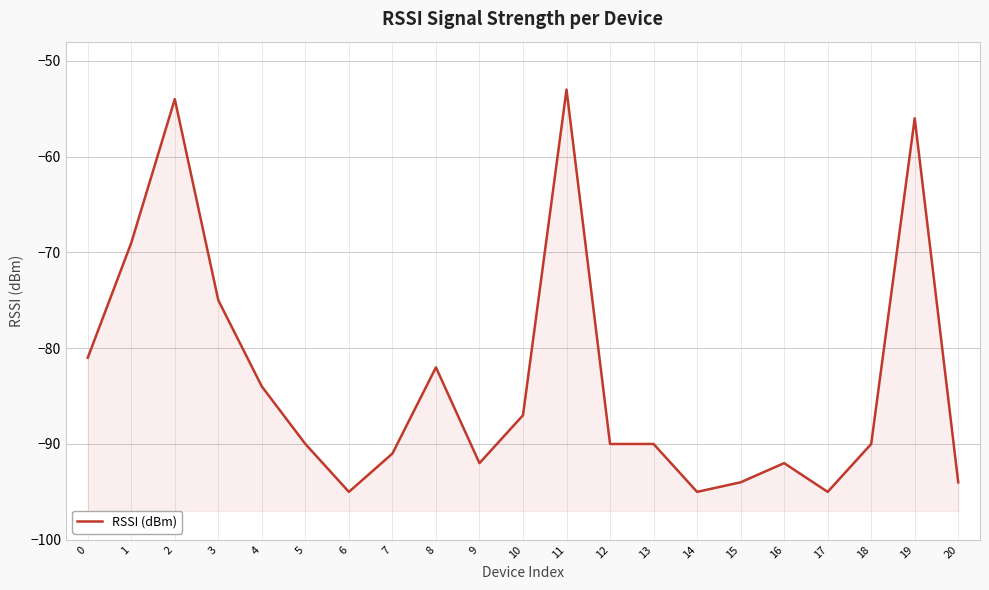

List the labels in order of value, largest first.

11, 2, 19, 1, 3, 0, 8, 4, 10, 5, 12, 13, 18, 7, 9, 16, 15, 20, 6, 14, 17